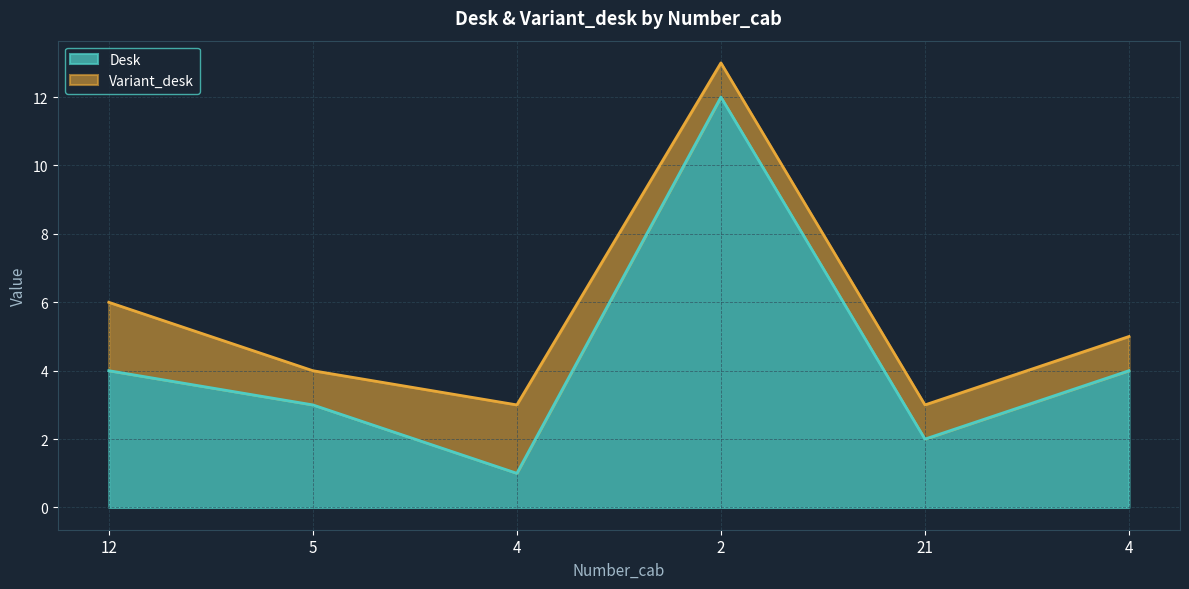

How many lines are shown in the chart?

2